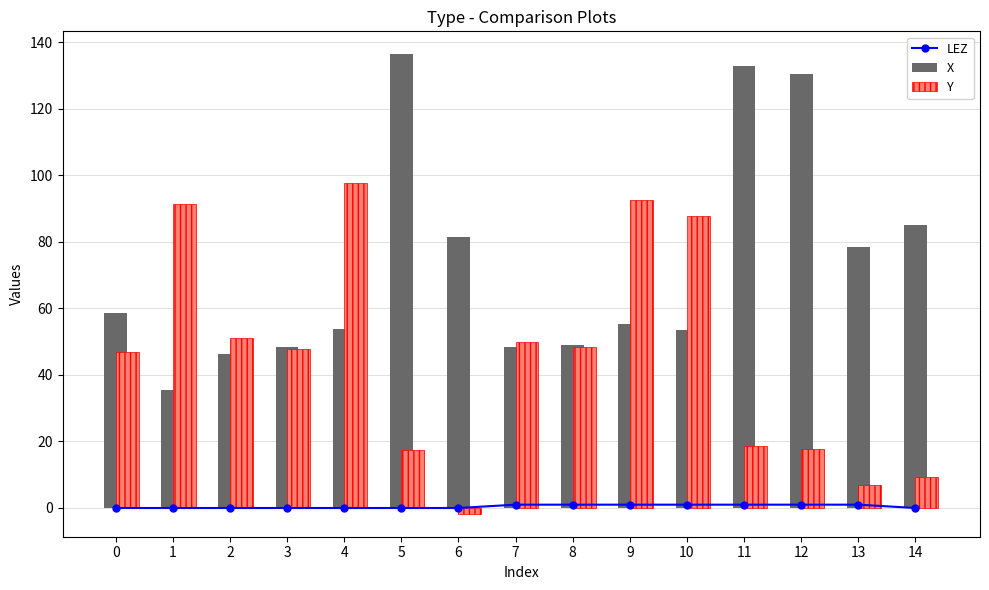

Are the bars horizontal?

No